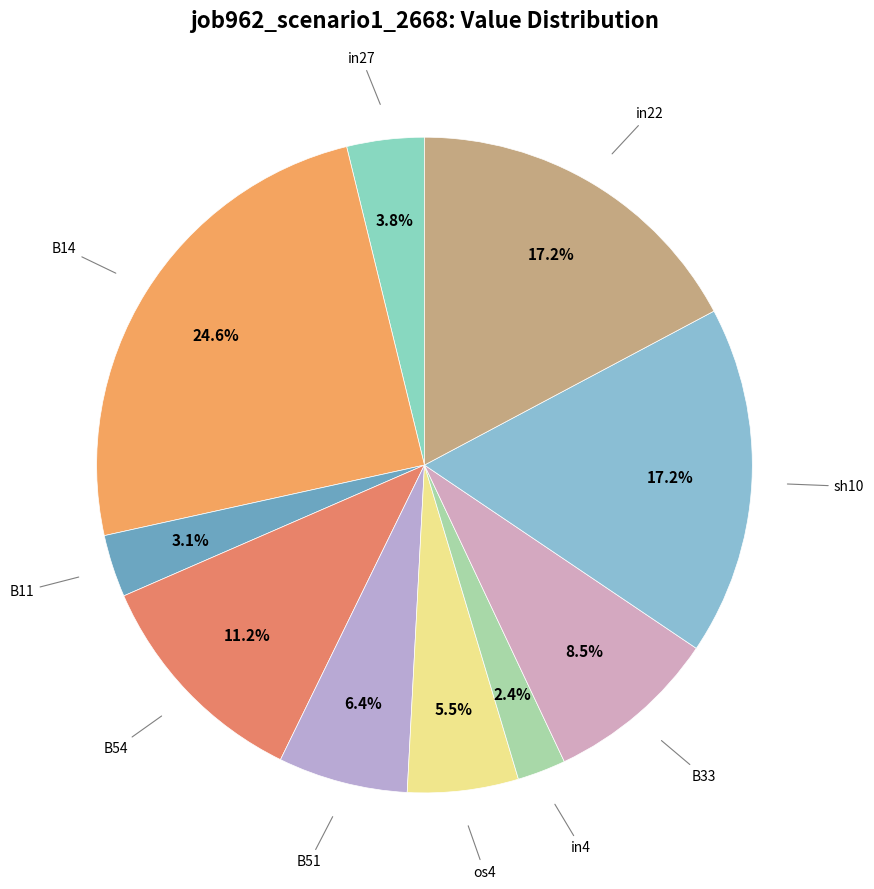

How many segments does this pie chart have?

10